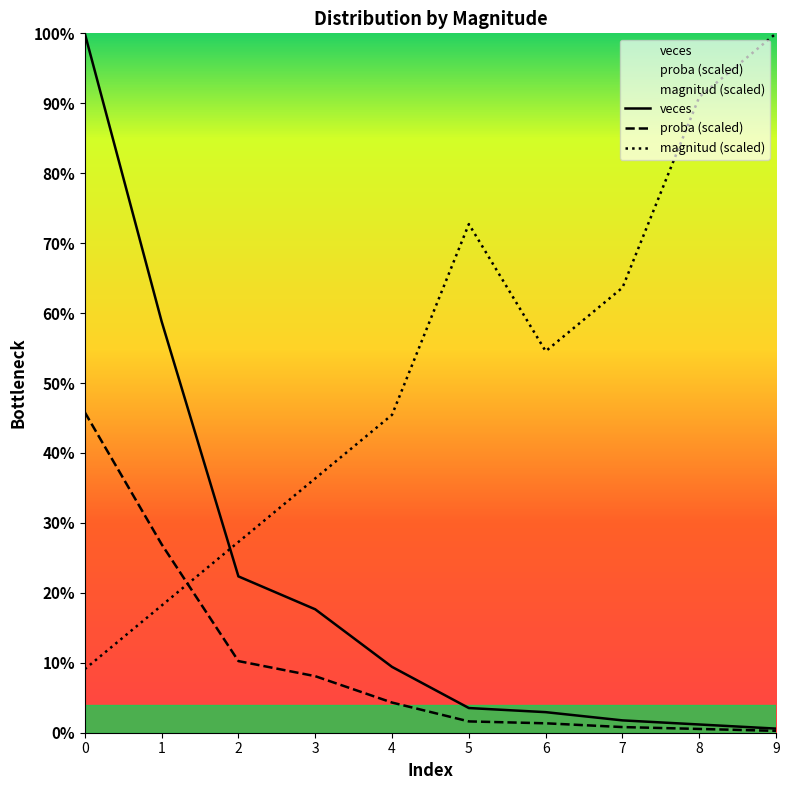

The value of veces at 0 is 170.0. True or false?

True